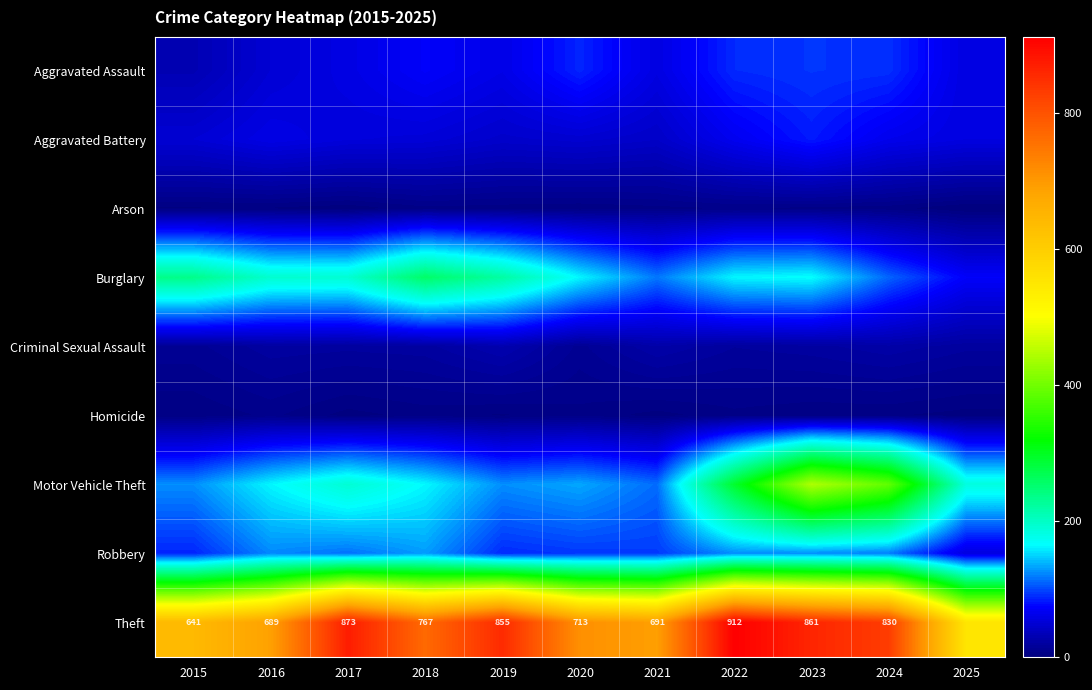

True or false: Theft has a value of 830 at 2024.

True